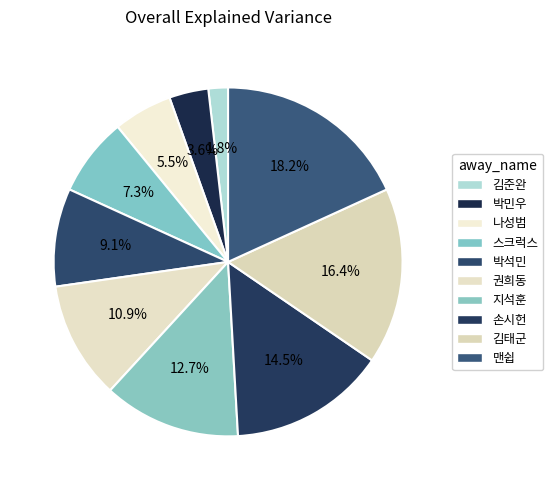

Count the number of slices in the pie.

10